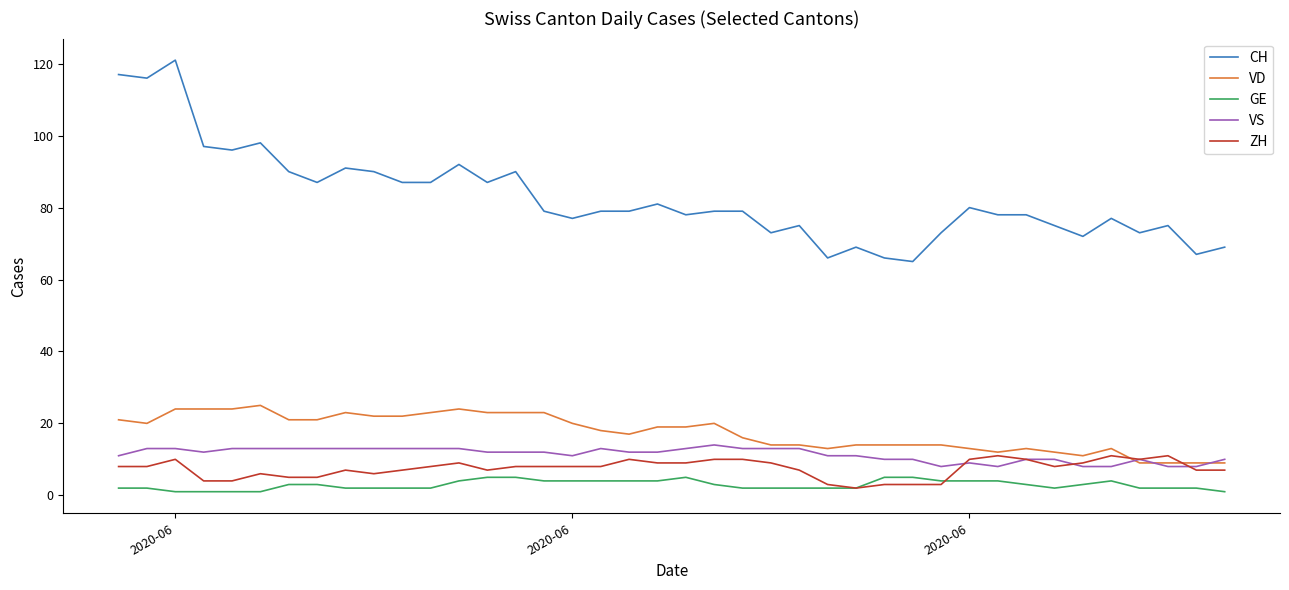

True or false: VS and CH cross at least once.

False